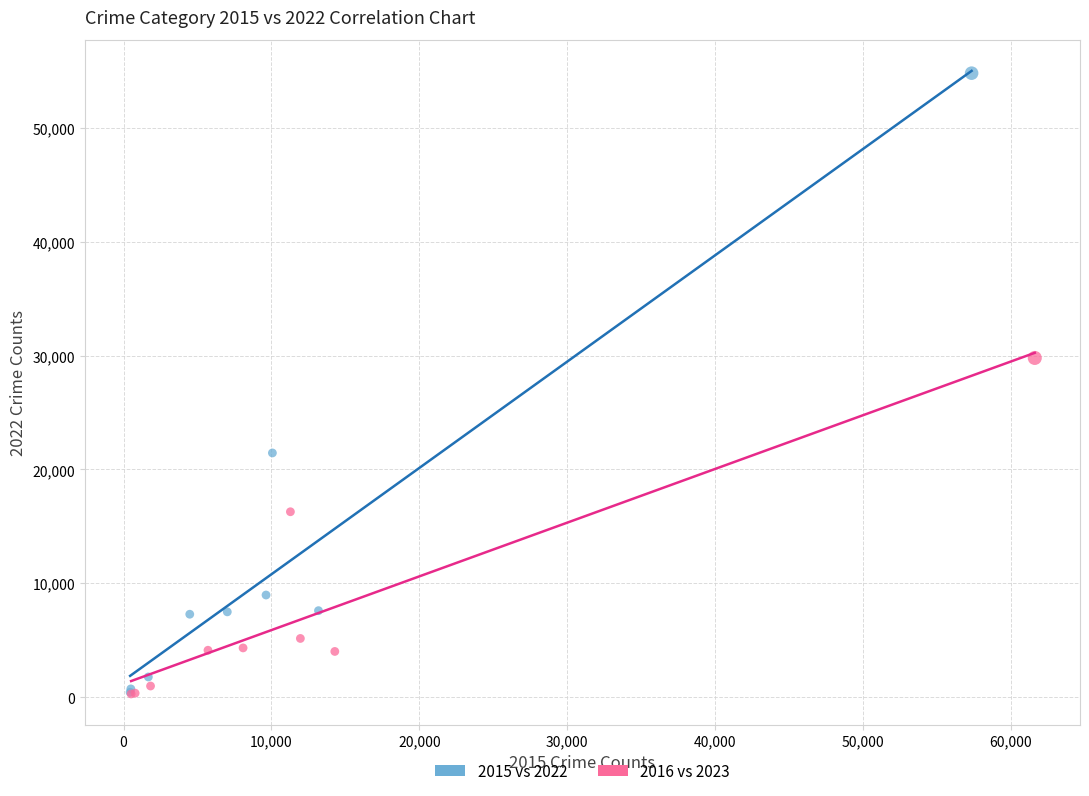

Which series has the widest spread of Y values?

2015 vs 2022